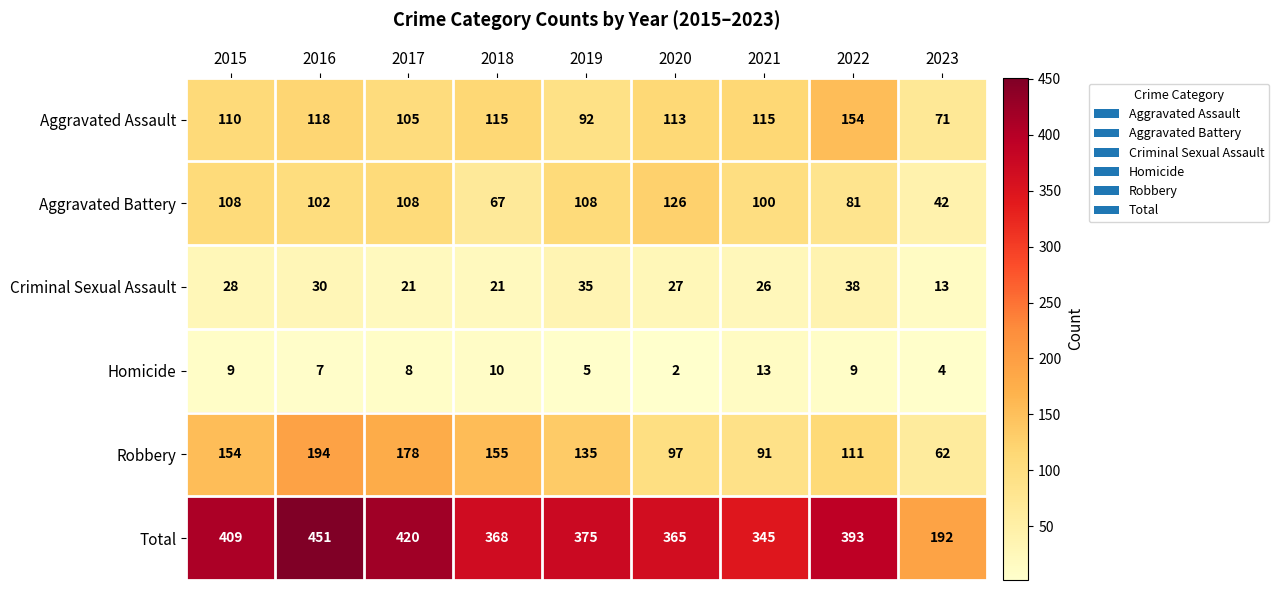

Is it true that Total equals 475 at 2020?

False